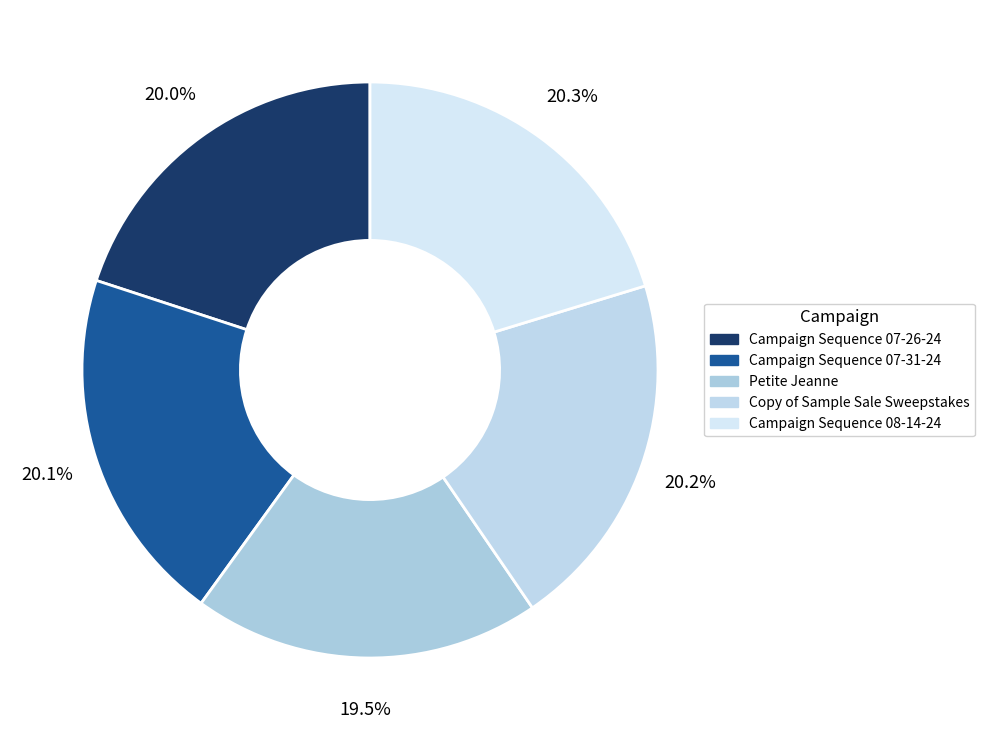

Between Petite Jeanne and Copy of Sample Sale Sweepstakes, which is larger?

Copy of Sample Sale Sweepstakes